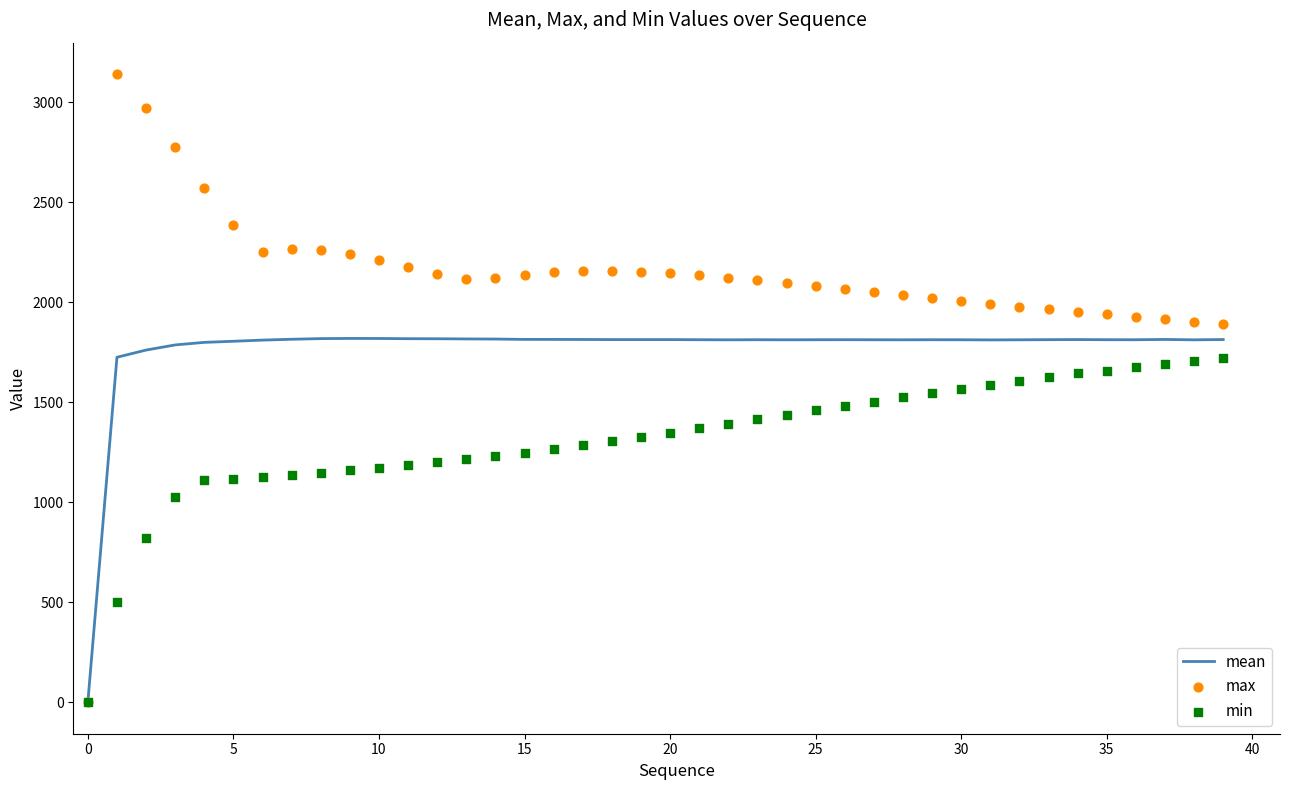

What is the maximum value for mean?

1819.0